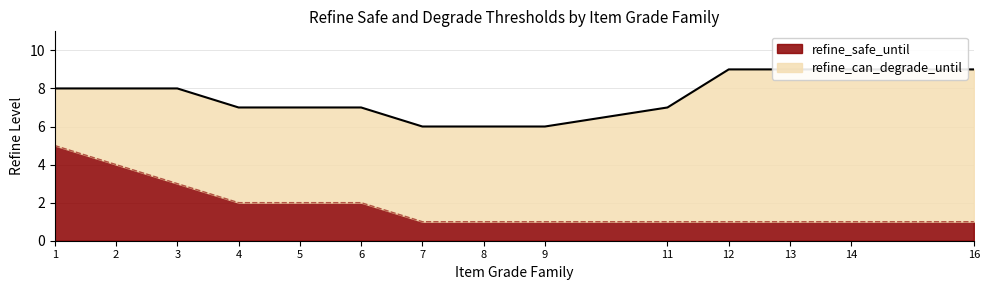

What is the sum of the refine_safe_until values at 2 and 13?

5